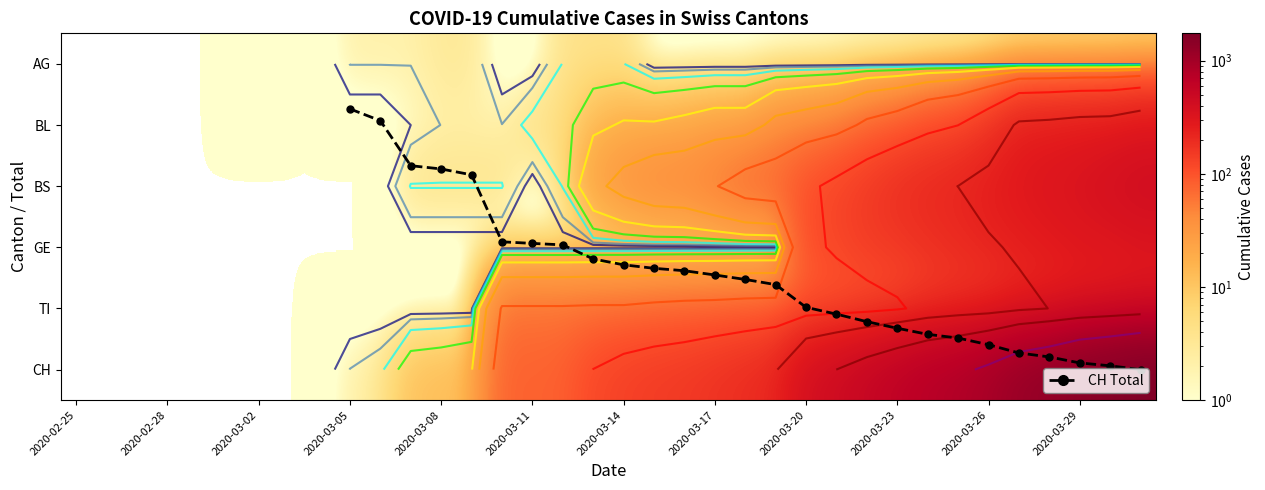

Which series has the largest range (max minus min)?

CH